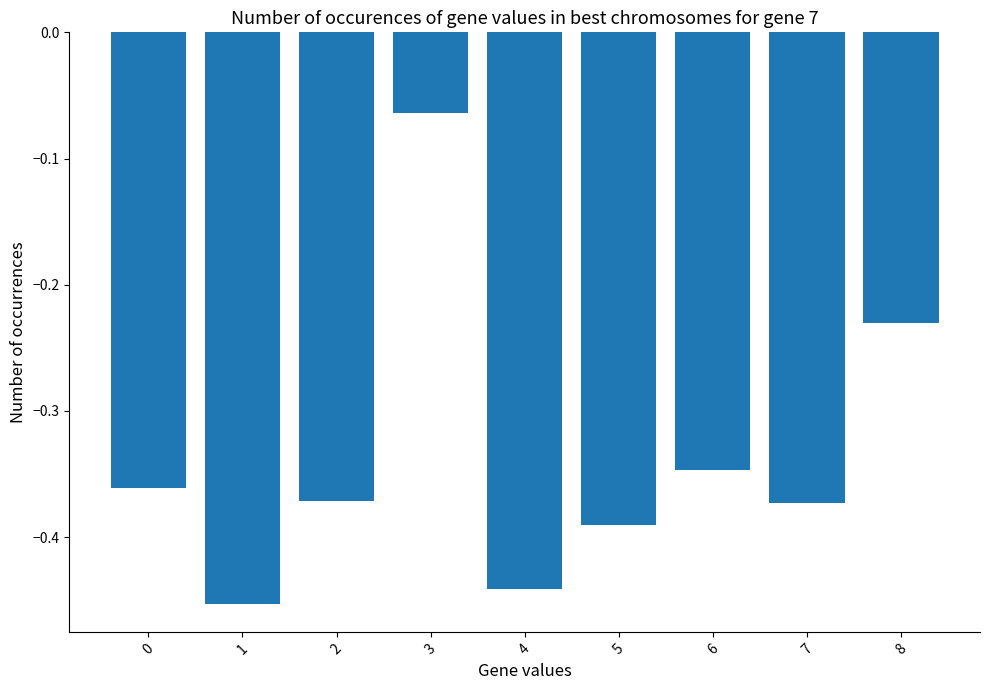

Where is the data nearest to the value 0?

3